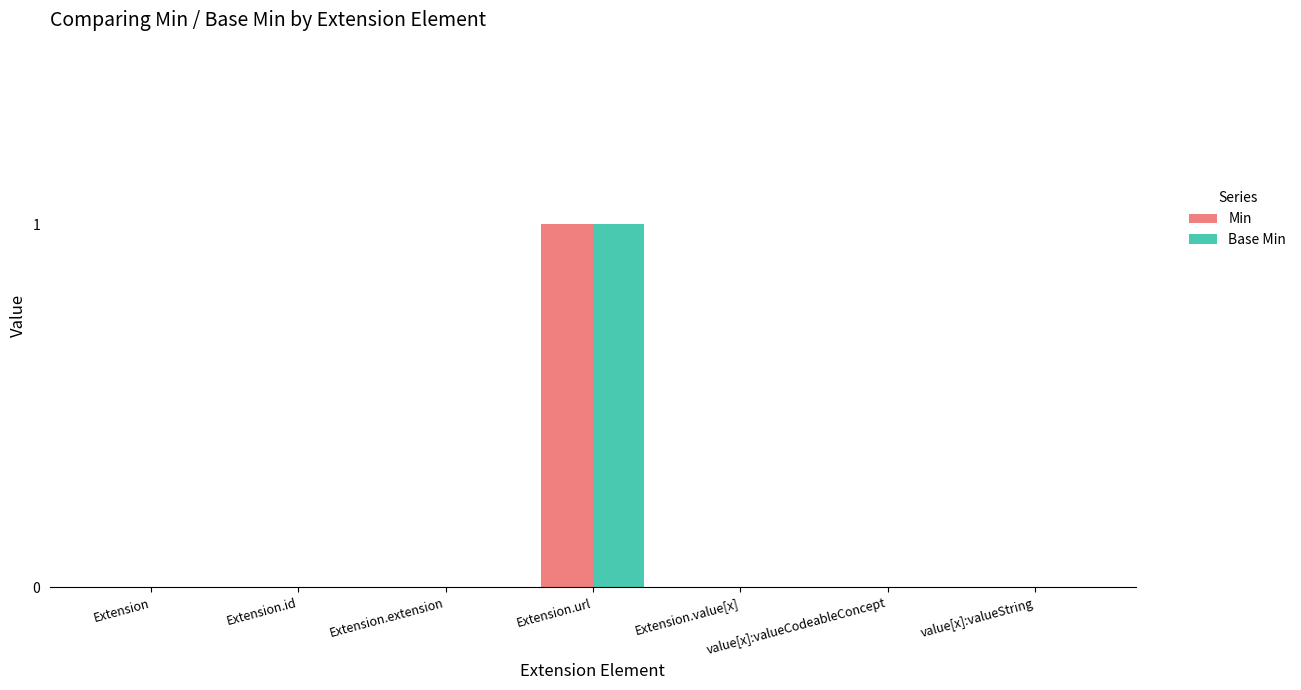

True or false: Min has a value of -1 at value[x]:valueCodeableConcept.

False